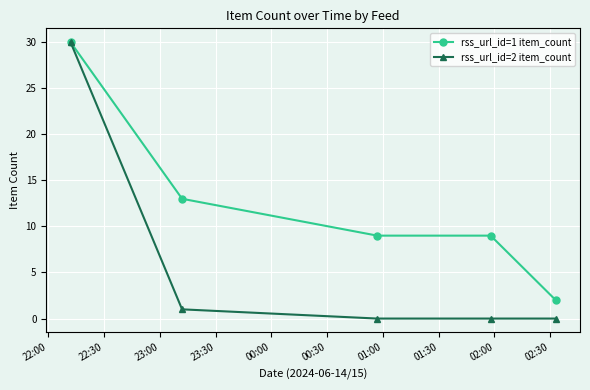

Which series has the largest total across all categories?

rss_url_id=1 item_count